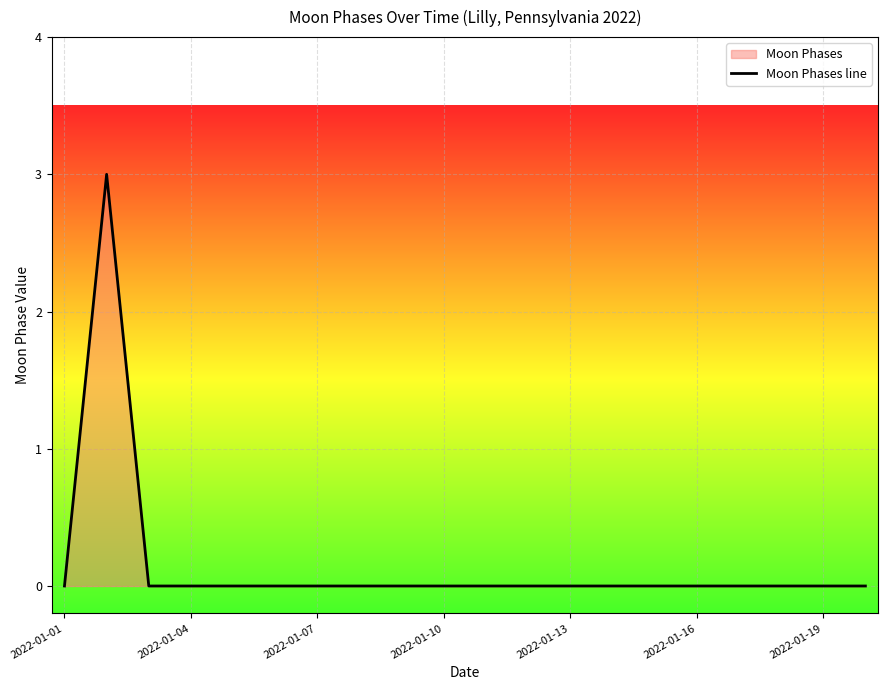

Is it true that the value at 2022-01-19 is 0?

True